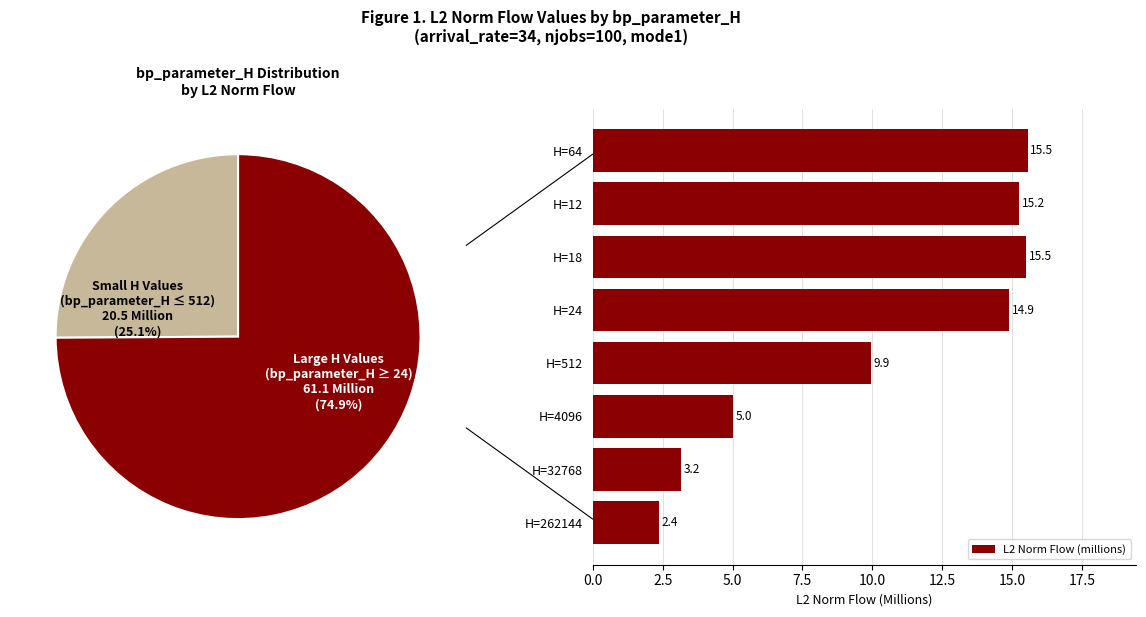

How many values in the L2 Norm Flow (millions) series are below 14?

4